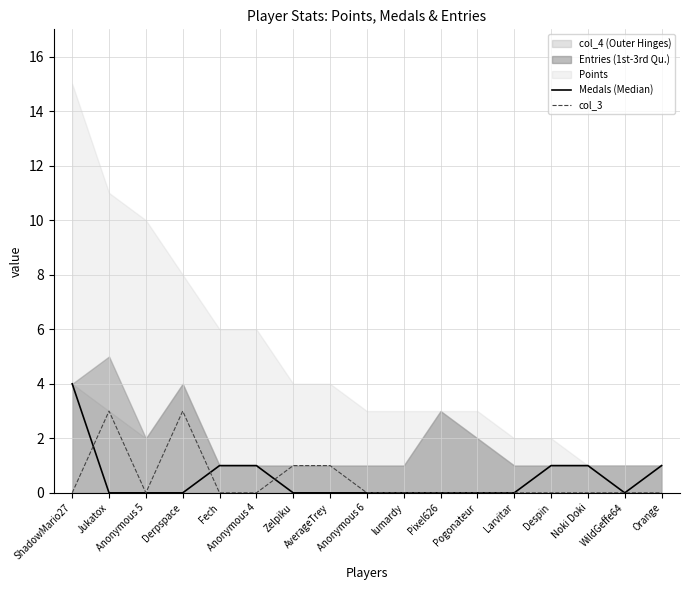

Which series ends up on top after the final intersection of Medals (Median) and col_3?

col_3